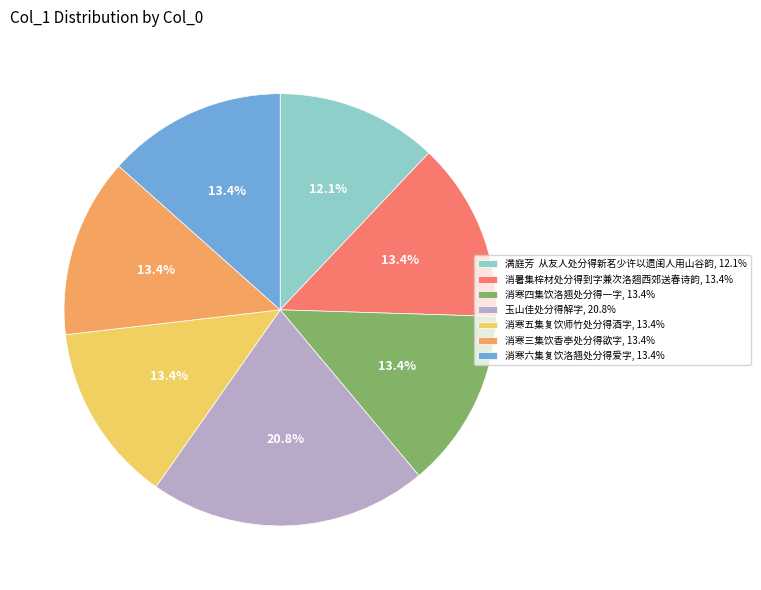

To the nearest percent, what is the difference between the largest and smallest slice percentages?

9%